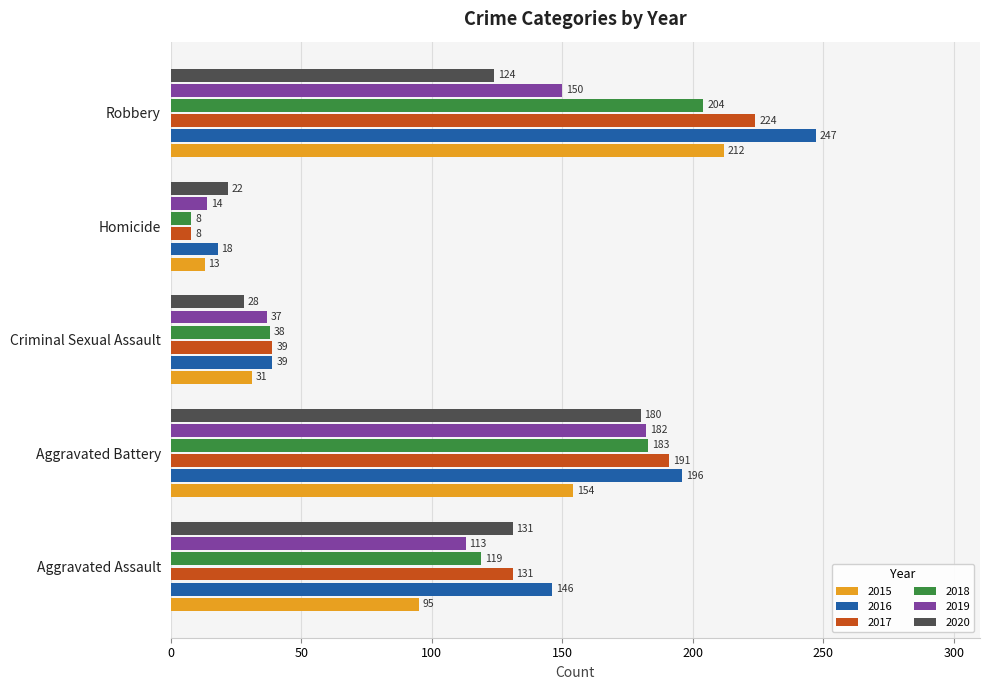

What is the sum of all 2017 values?

593